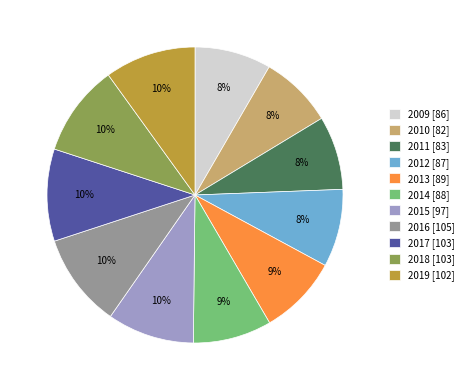

To the nearest percent, what percentage of the pie is 2014 [88]?

9%